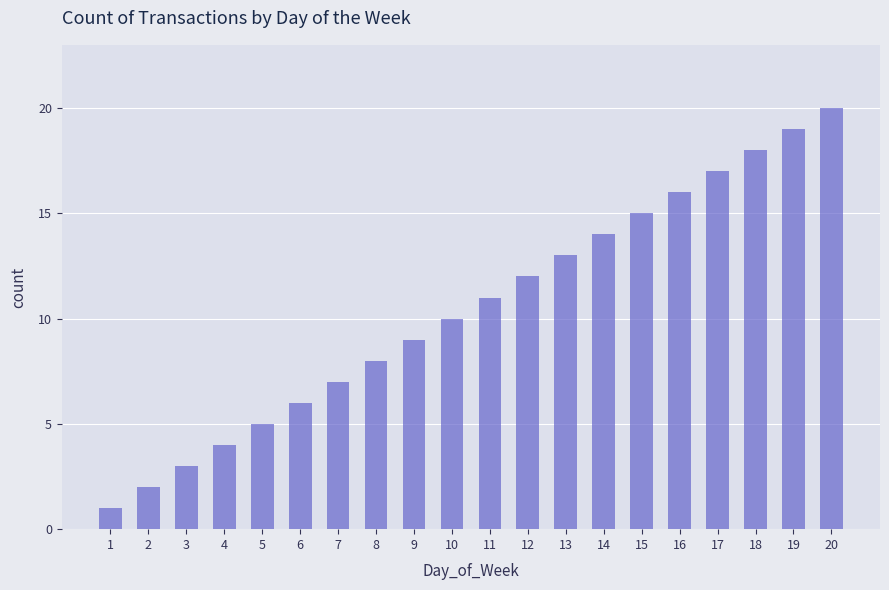

Rank the categories by value from highest to lowest.

20, 19, 18, 17, 16, 15, 14, 13, 12, 11, 10, 9, 8, 7, 6, 5, 4, 3, 2, 1